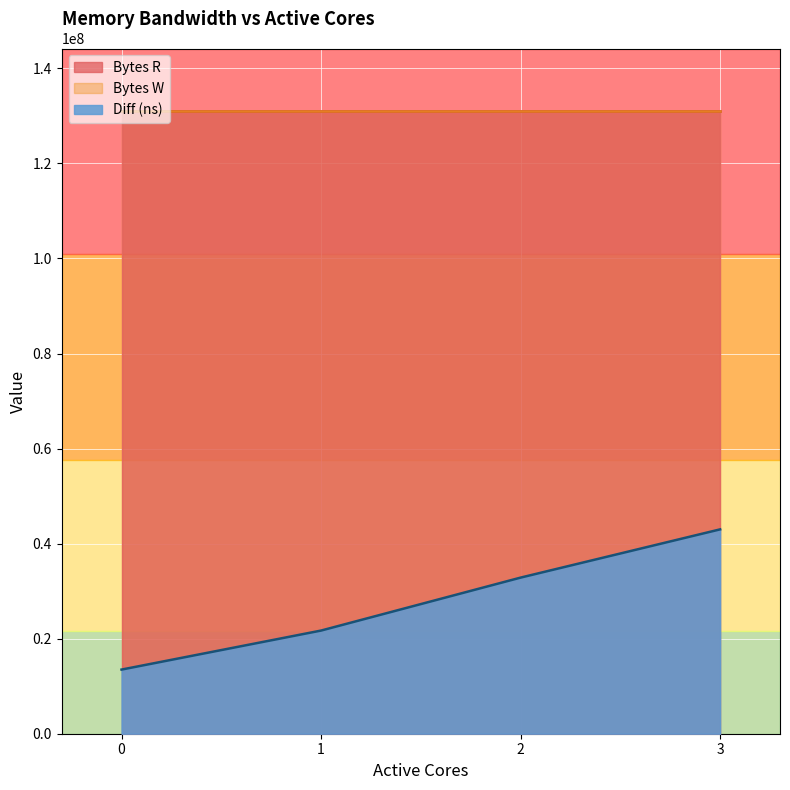

True or false: Bytes W and Bytes R cross at least once.

False